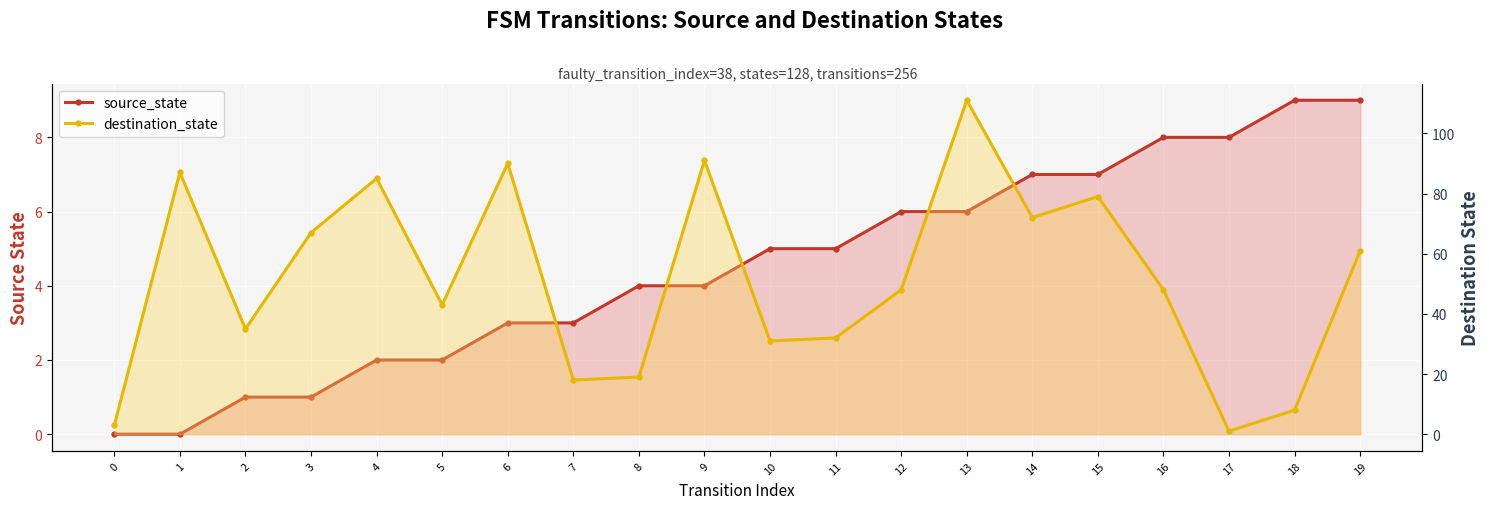

What are all the series names shown in the legend?

source_state, destination_state